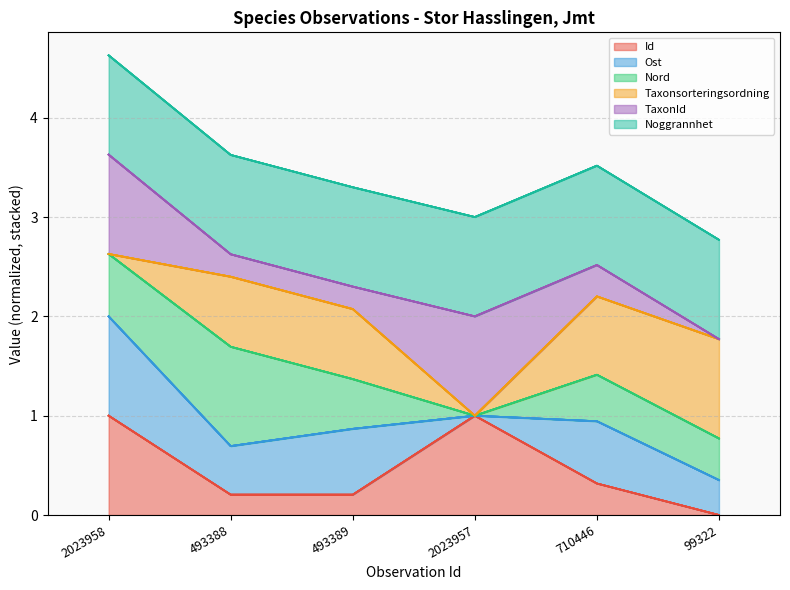

Is the value of Id at 2023958 greater than the value of TaxonId at 99322?

Yes